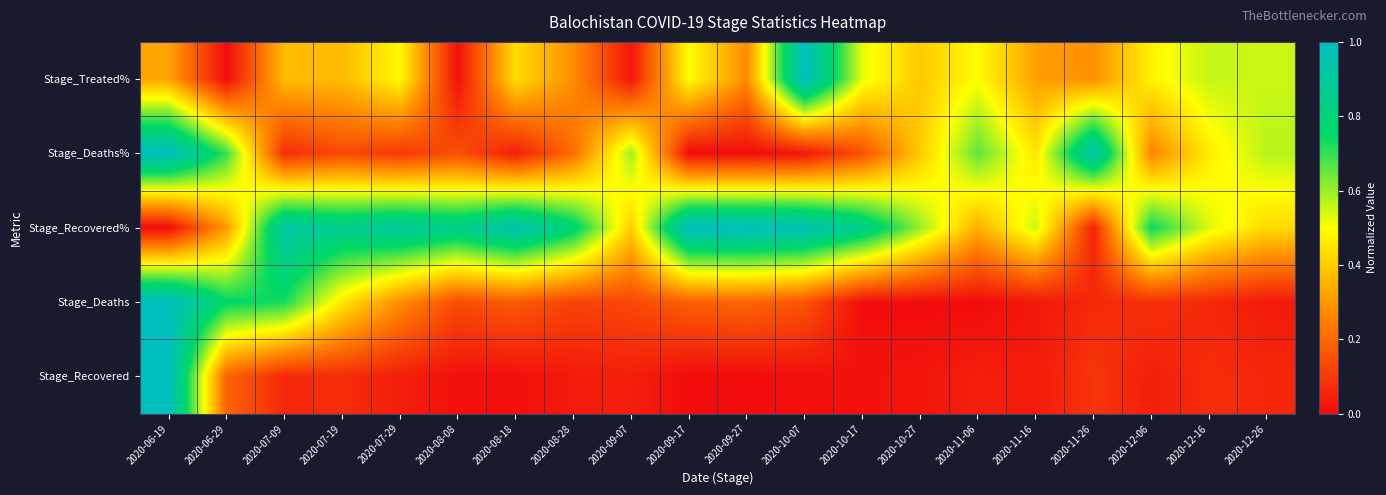

What is the spread (max minus min) of values at 2020-07-09?

0.9